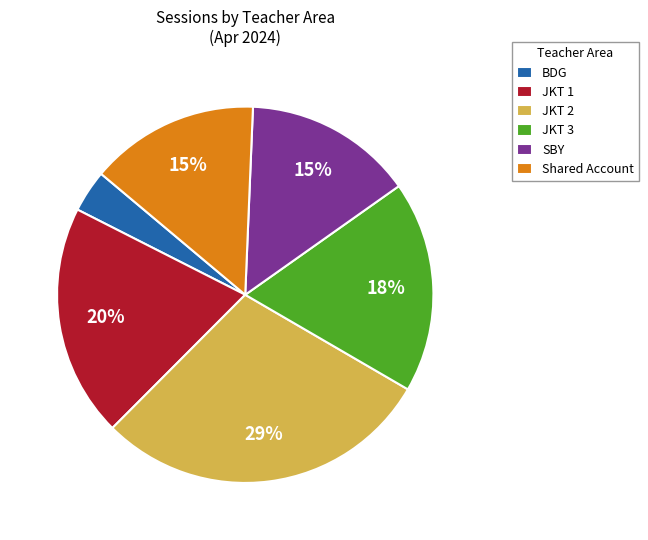

Which slice is the smallest?

BDG